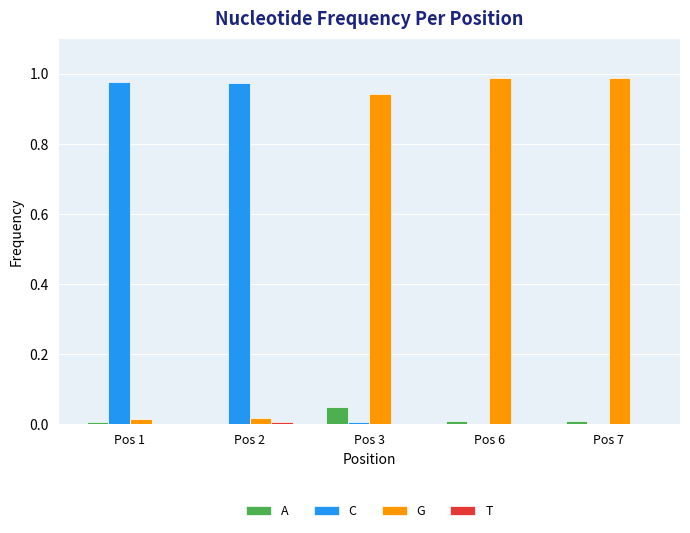

Which series has the largest total across all categories?

G